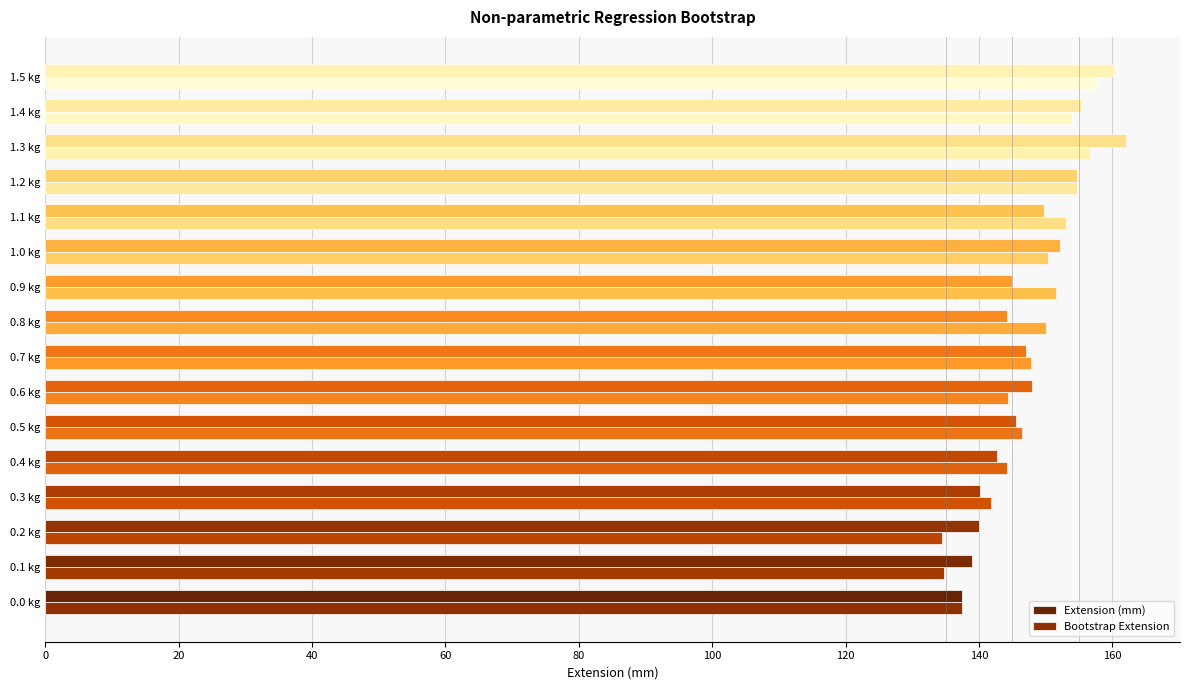

Is the value of Extension (mm) at 1.3 kg greater than the value of Bootstrap Extension at 0.5 kg?

Yes